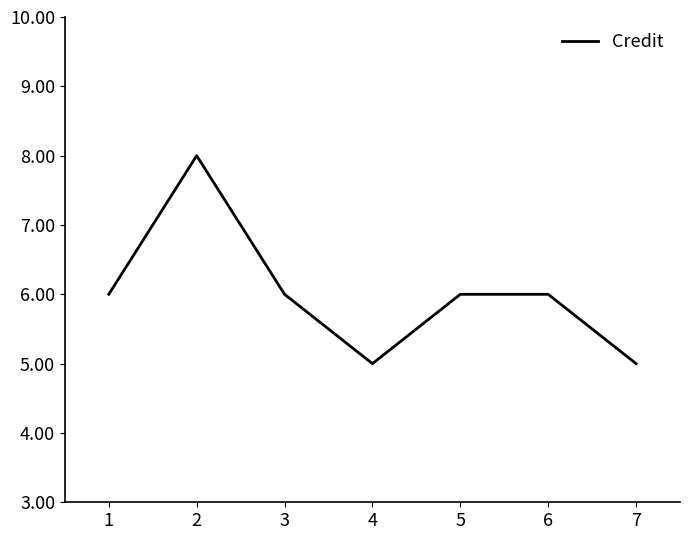

What is the ratio of the value at 5 to the value at 4?

1.2